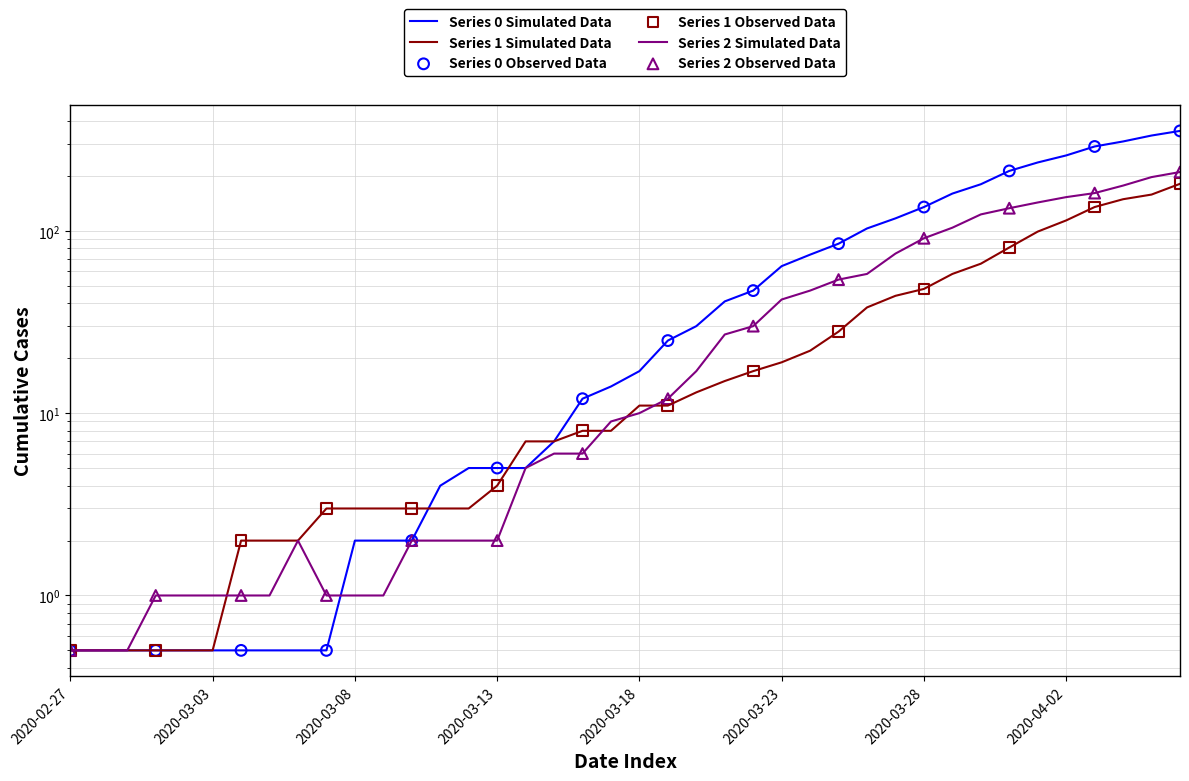

What are all the series names shown in the legend?

0, 1, 2